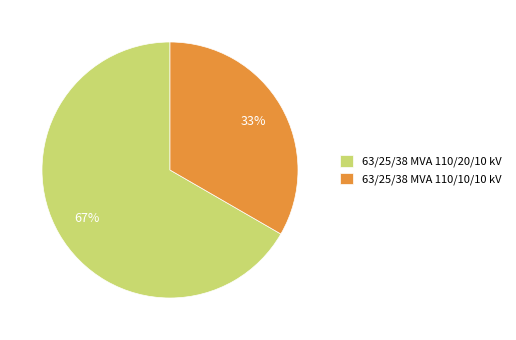

To the nearest percent, what is the average slice percentage?

50%